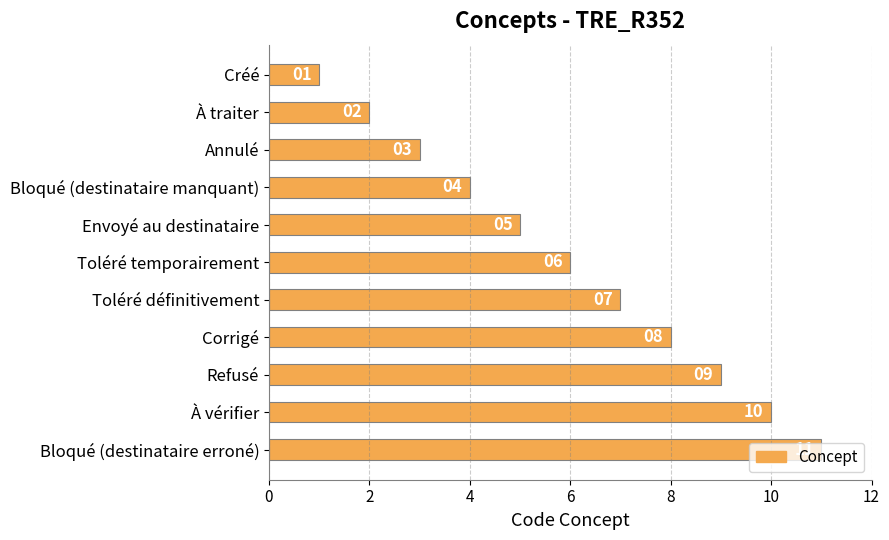

Are the bars grouped side by side (vs. stacked)?

No